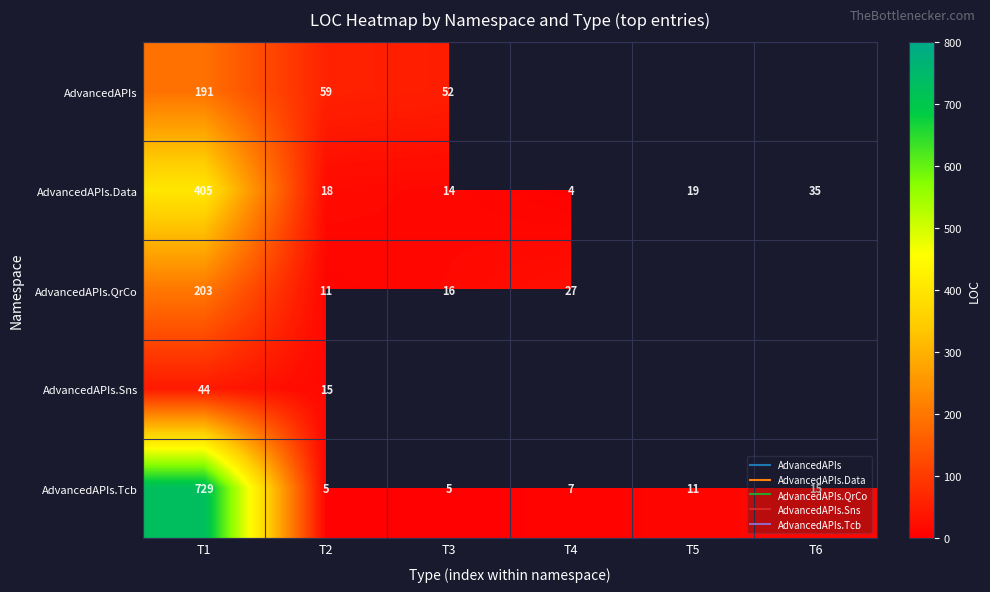

List the labels in order of AdvancedAPIs.Tcb value, smallest first.

T2, T3, T4, T5, T6, T1